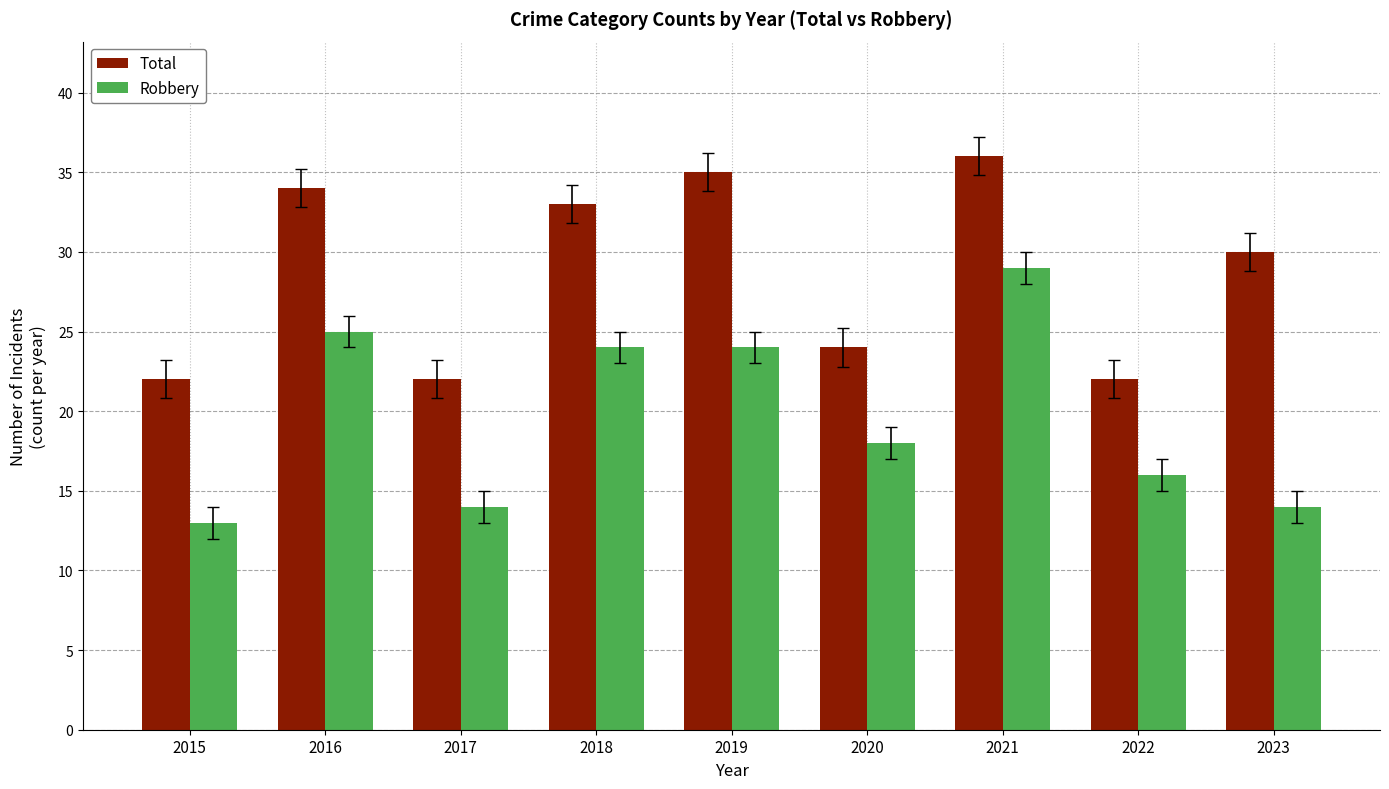

Which label corresponds to the smallest value in the chart?

2015